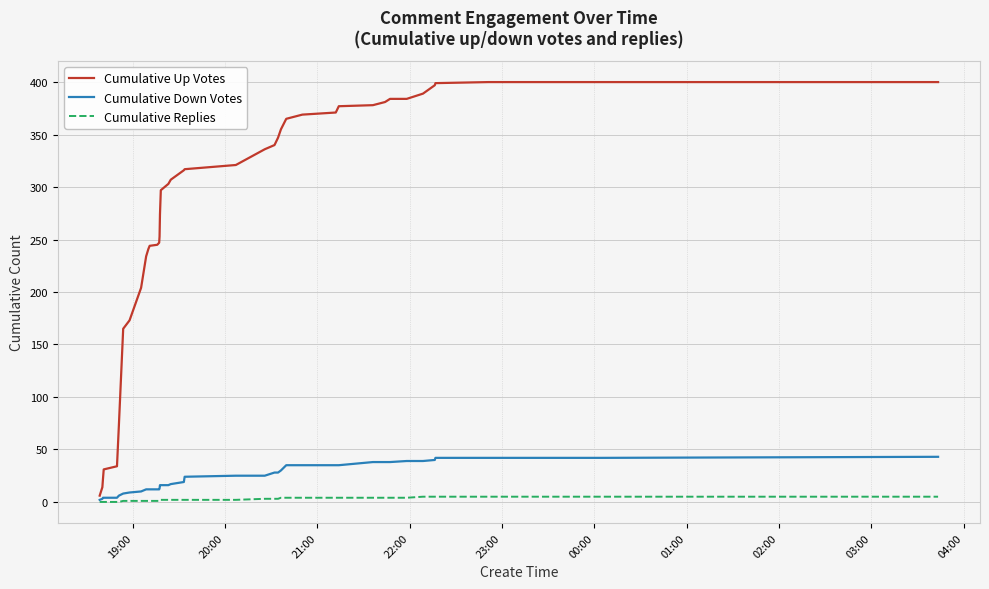

List the series in order of their peak value, lowest first.

Cumulative Replies, Cumulative Down Votes, Cumulative Up Votes